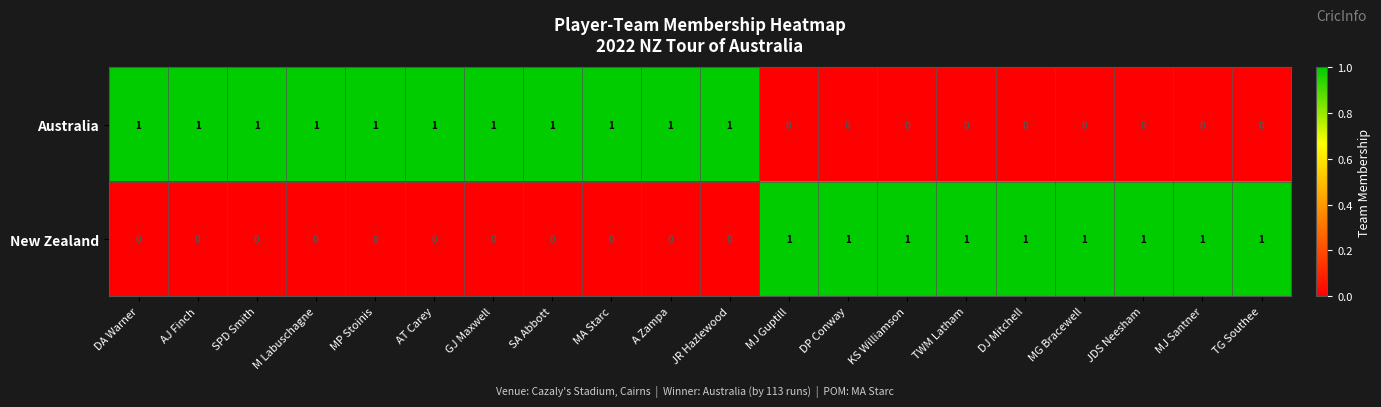

How many Australia values are between 0 and 1?

20